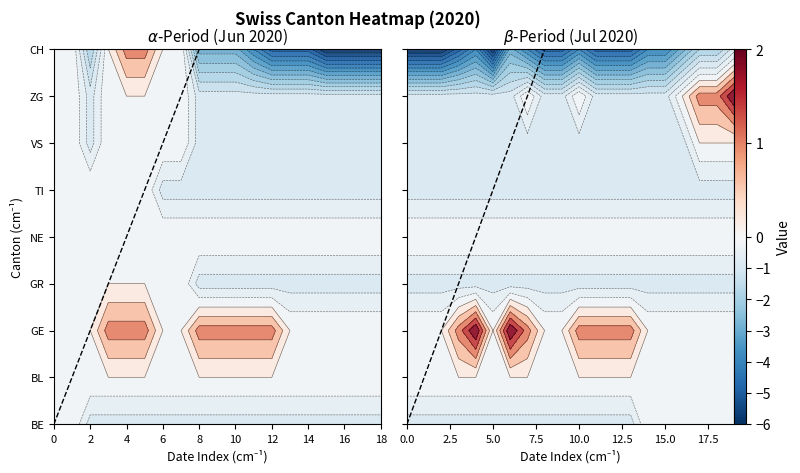

Reading left to right, what are all the values shown in this chart?

BE: 0=0	1=0	2=-1	3=-1	4=-1	5=-1	6=-1	7=-1	8=-1	9=-1	10=-1	11=-1	12=-1	13=-1	14=-1	15=-1	16=-1	17=-1	18=-1	19=-1	20=-1	21=-1	22=-1	23=-1	24=-1	25=-1	26=-1	27=-1	28=-1	29=-1	30=-1	31=-1	32=-1	33=0	34=0	35=0	36=0	37=0	38=0
BL: 0=0	1=0	2=0	3=0	4=0	5=0	6=0	7=0	8=0	9=0	10=0	11=0	12=0	13=0	14=0	15=0	16=0	17=0	18=0	19=0	20=0	21=0	22=0	23=0	24=0	25=0	26=0	27=0	28=0	29=0	30=0	31=0	32=0	33=0	34=0	35=0	36=0	37=0	38=0
GE: 0=0	1=0	2=0	3=1	4=1	5=1	6=0	7=0	8=1	9=1	10=1	11=1	12=1	13=0	14=0	15=0	16=0	17=0	18=0	19=0	20=0	21=0	22=1	23=2	24=0	25=2	26=1	27=0	28=0	29=1	30=1	31=1	32=1	33=0	34=0	35=0	36=0	37=0	38=0
GR: 0=0	1=0	2=0	3=0	4=0	5=0	6=0	7=0	8=-1	9=-1	10=-1	11=-1	12=-1	13=-1	14=-1	15=-1	16=-1	17=-1	18=-1	19=-1	20=-1	21=-1	22=-1	23=-1	24=-1	25=-1	26=-1	27=-1	28=-1	29=-1	30=-1	31=-1	32=-1	33=-1	34=-1	35=-1	36=-1	37=-1	38=-1
NE: 0=0	1=0	2=0	3=0	4=0	5=0	6=0	7=0	8=0	9=0	10=0	11=0	12=0	13=0	14=0	15=0	16=0	17=0	18=0	19=0	20=0	21=0	22=0	23=0	24=0	25=0	26=0	27=0	28=0	29=0	30=0	31=0	32=0	33=0	34=0	35=0	36=0	37=0	38=0
TI: 0=0	1=0	2=0	3=0	4=0	5=0	6=-1	7=-1	8=-1	9=-1	10=-1	11=-1	12=-1	13=-1	14=-1	15=-1	16=-1	17=-1	18=-1	19=-1	20=-1	21=-1	22=-1	23=-1	24=-1	25=-1	26=-1	27=-1	28=-1	29=-1	30=-1	31=-1	32=-1	33=-1	34=-1	35=-1	36=-1	37=-1	38=-1
VS: 0=0	1=0	2=-1	3=0	4=0	5=0	6=0	7=0	8=-1	9=-1	10=-1	11=-1	12=-1	13=-1	14=-1	15=-1	16=-1	17=-1	18=-1	19=-1	20=-1	21=-1	22=-1	23=-1	24=-1	25=-1	26=-1	27=-1	28=-1	29=-1	30=-1	31=-1	32=-1	33=-1	34=-1	35=-1	36=0	37=0	38=0
ZG: 0=0	1=0	2=-1	3=0	4=0	5=0	6=0	7=0	8=-1	9=-1	10=-1	11=-1	12=-1	13=-1	14=-1	15=-1	16=-1	17=-1	18=-1	19=-1	20=-1	21=-1	22=-1	23=-1	24=-1	25=-1	26=0	27=-1	28=-1	29=0	30=-1	31=-1	32=-1	33=-1	34=-1	35=0	36=1	37=1	38=2
CH: 0=0	1=0	2=-2	3=0	4=1	5=1	6=0	7=0	8=-3	9=-3	10=-3	11=-4	12=-5	13=-5	14=-5	15=-6	16=-6	17=-6	18=-6	19=-6	20=-6	21=-6	22=-5	23=-4	24=-6	25=-3	26=-4	27=-5	28=-5	29=-4	30=-5	31=-5	32=-5	33=-4	34=-4	35=-3	36=-2	37=-2	38=-1